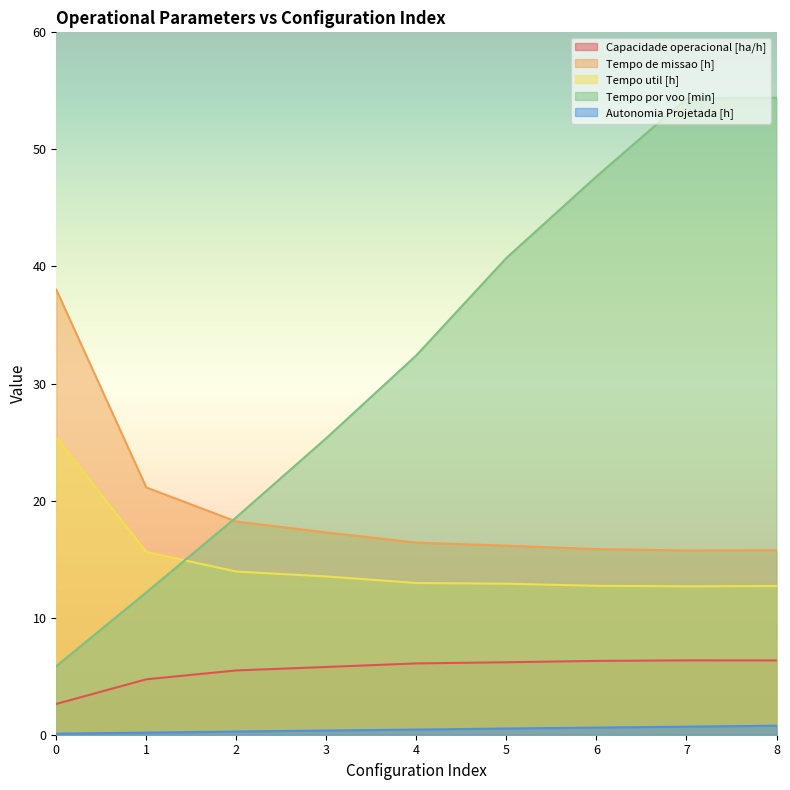

True or false: Tempo por voo [min] has a value of 20.2 at 1.

False